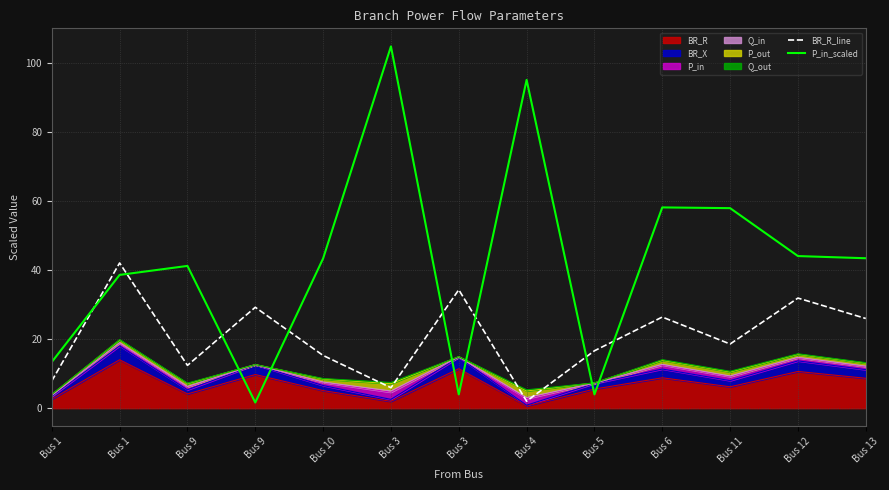

Reading right to left, what are all the values shown in this chart?

BR_R_line: Bus 13=26.0	Bus 12=31.9	Bus 11=18.6	Bus 6=26.4	Bus 5=16.6	Bus 4=2.0	Bus 3=34.3	Bus 3=5.9	Bus 10=15.3	Bus 9=29.2	Bus 9=12.4	Bus 1=42.1	Bus 1=7.9
P_in_scaled: Bus 13=43.4	Bus 12=44.1	Bus 11=57.9	Bus 6=58.1	Bus 5=4.0	Bus 4=95.1	Bus 3=4.0	Bus 3=104.8	Bus 10=43.4	Bus 9=1.6	Bus 9=41.2	Bus 1=38.6	Bus 1=13.4